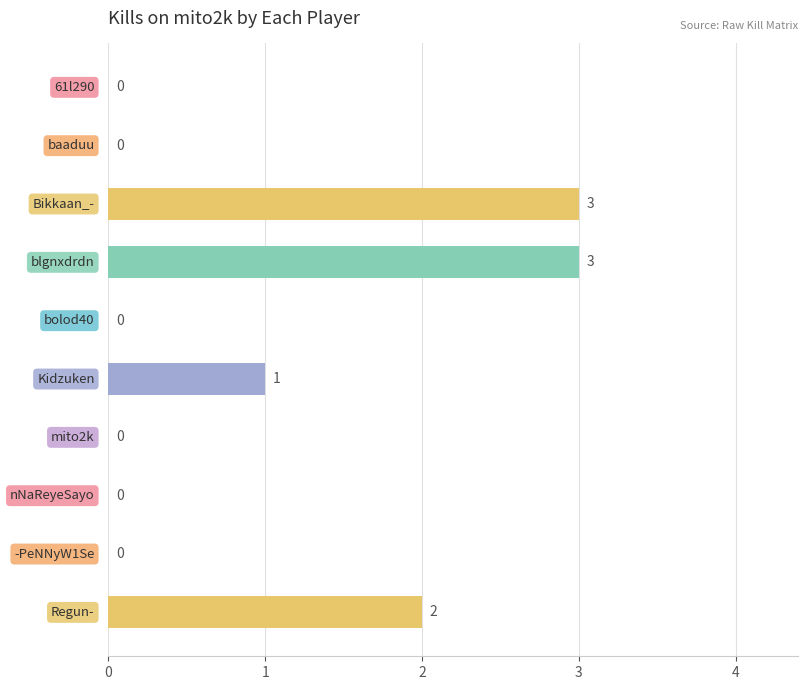

What is the maximum value shown in the chart?

3